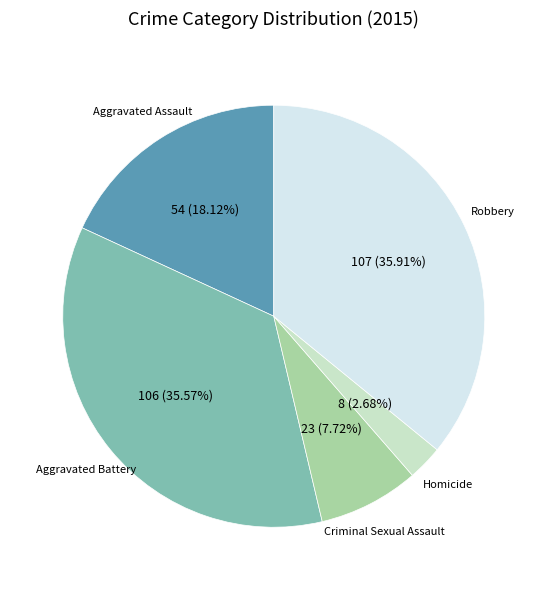

Is there a majority slice in this chart?

No